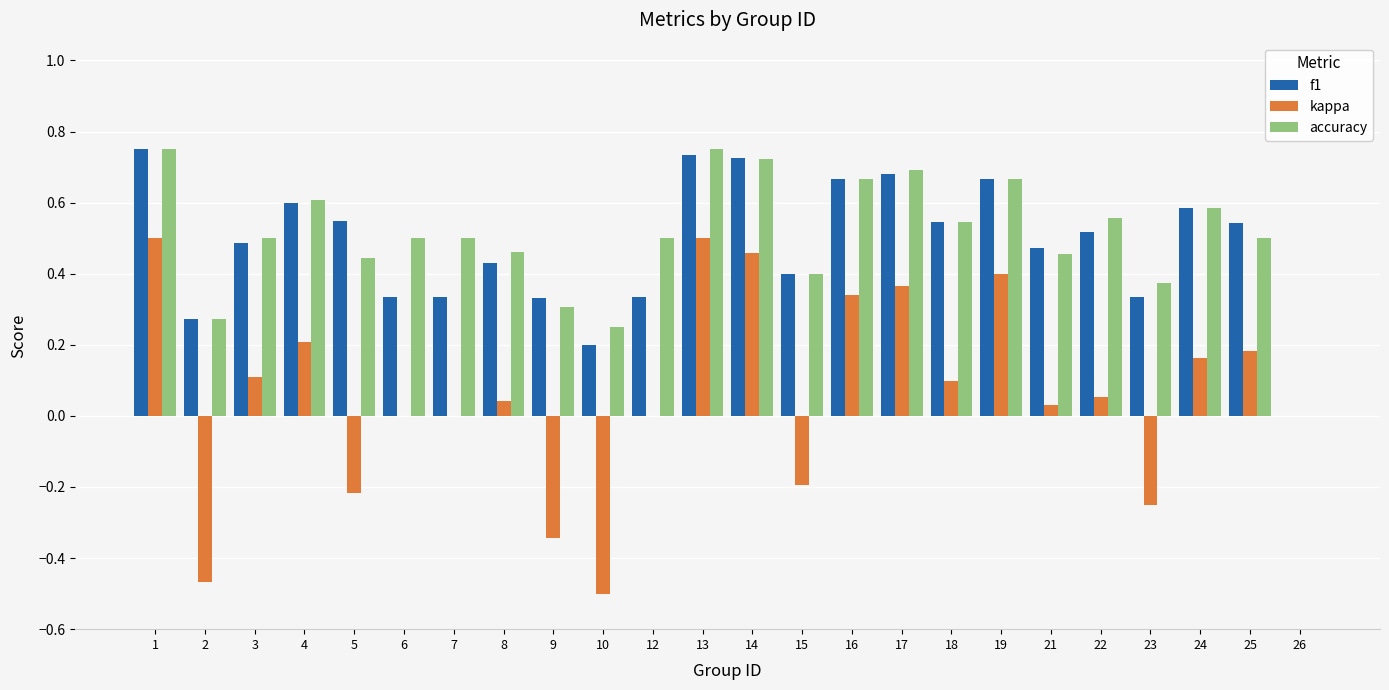

What is the total value across all series at 22?

1.1